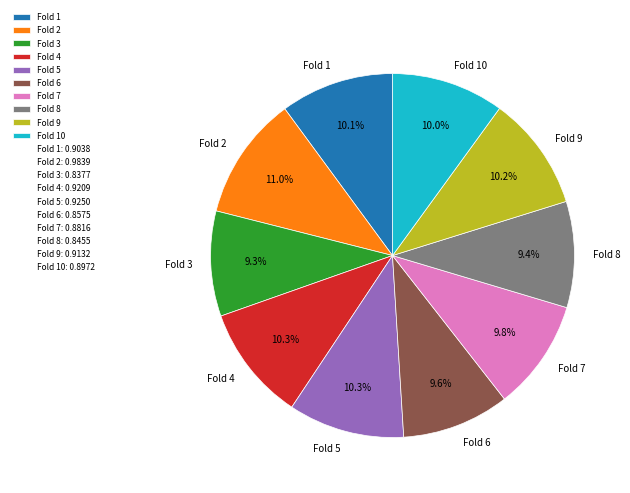

True or false: Fold 9 accounts for 23% of the total.

False